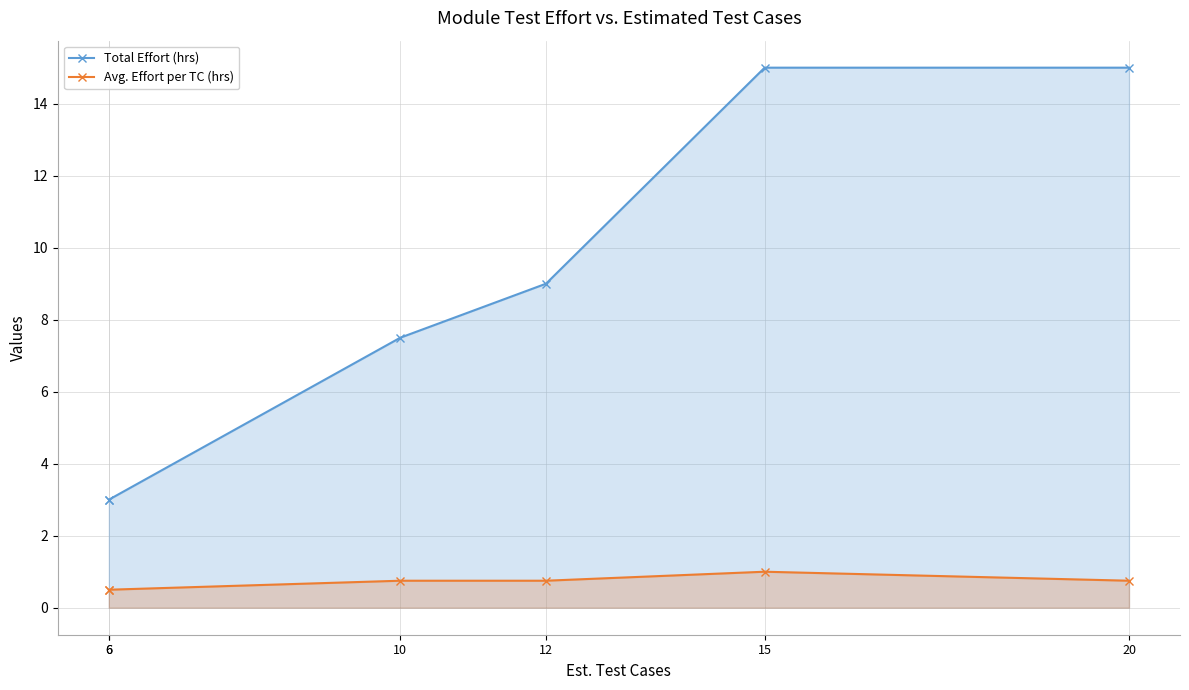

Is it true that Total Effort (hrs) equals 12.8 at 12?

False